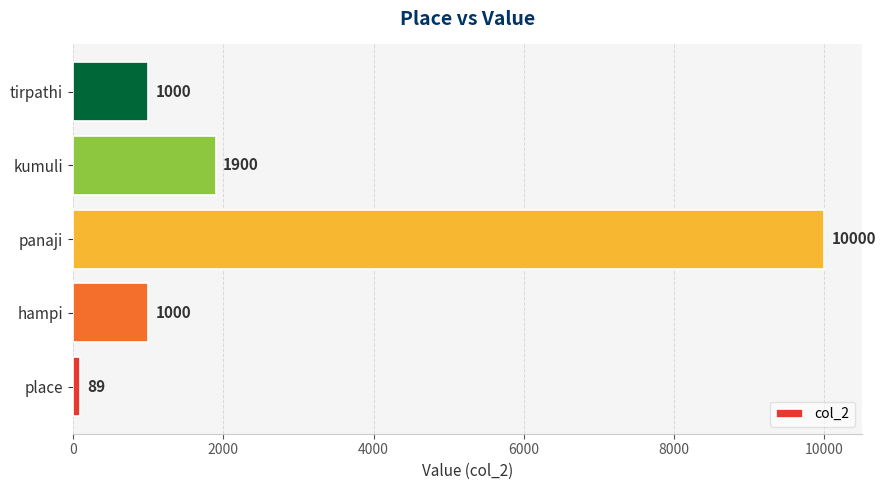

Reading bottom to top, extract all data points from this chart.

89	1000	10000	1900	1000